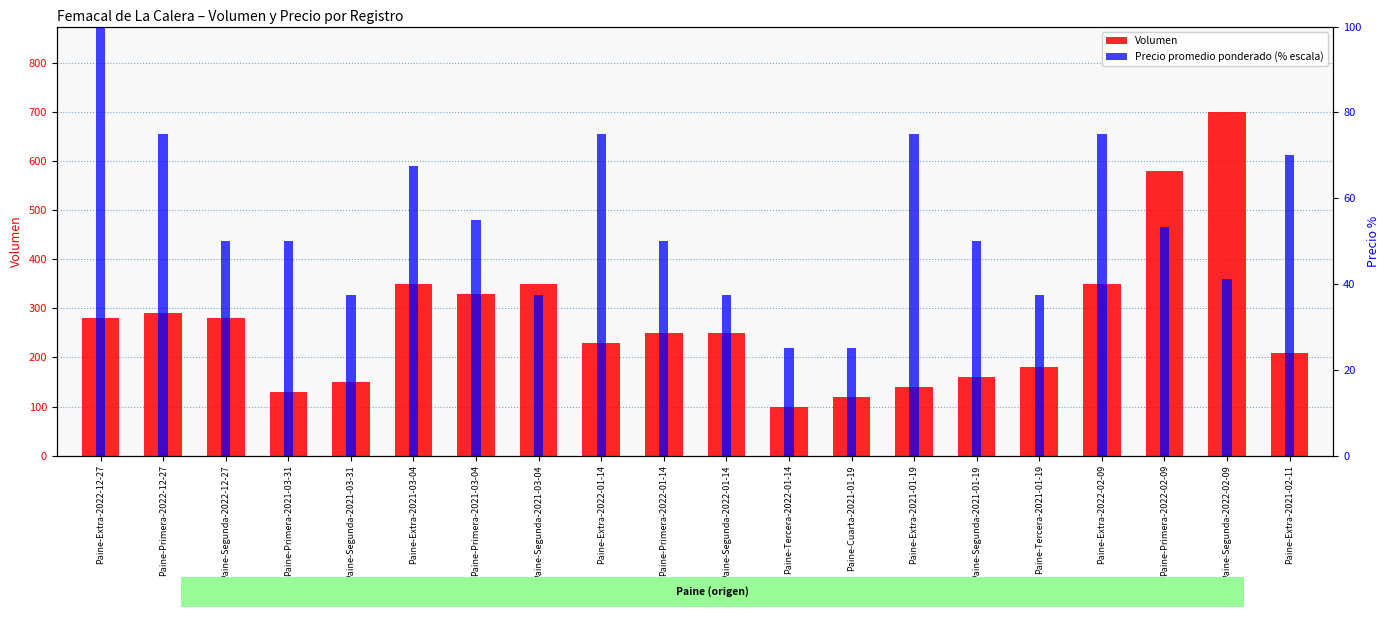

What is the label of the 2nd bar from the right?

Paine-Segunda-2022-02-09